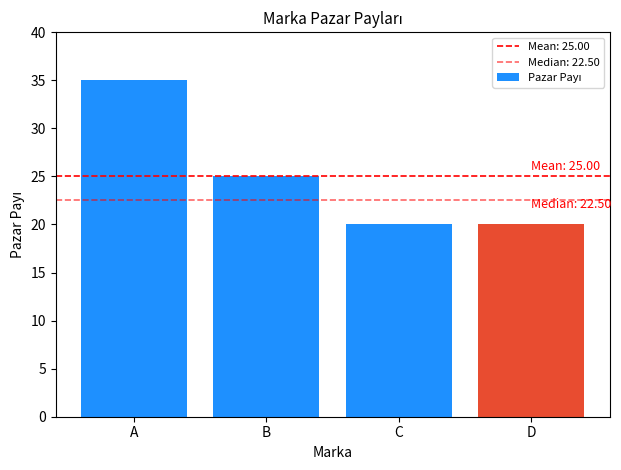

What is the change in value from B to D?

-5